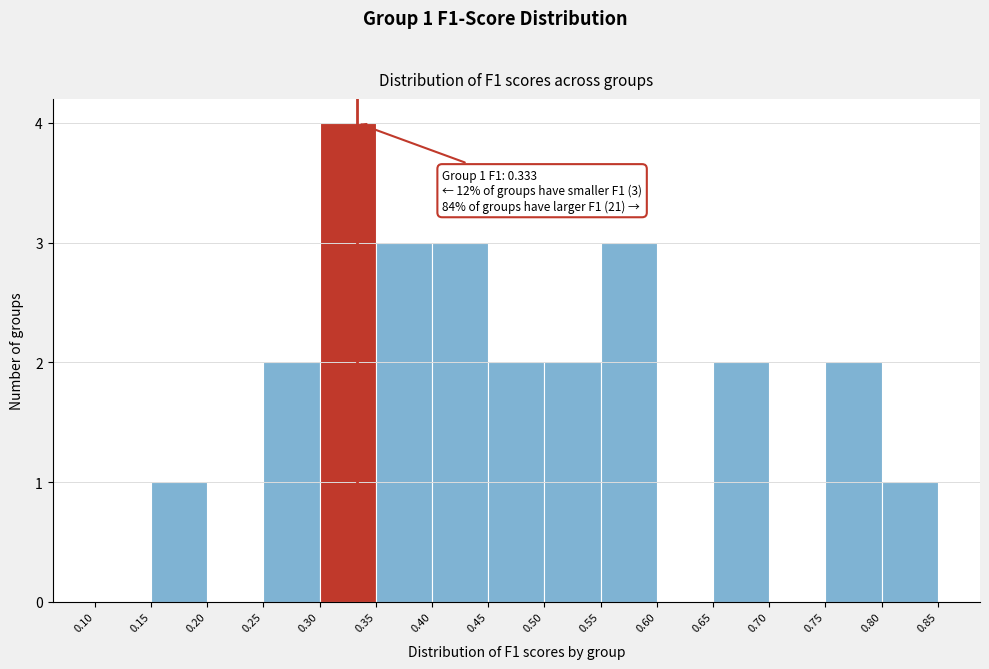

Over which range of the x-axis is the bar tallest?

0.30 to 0.35